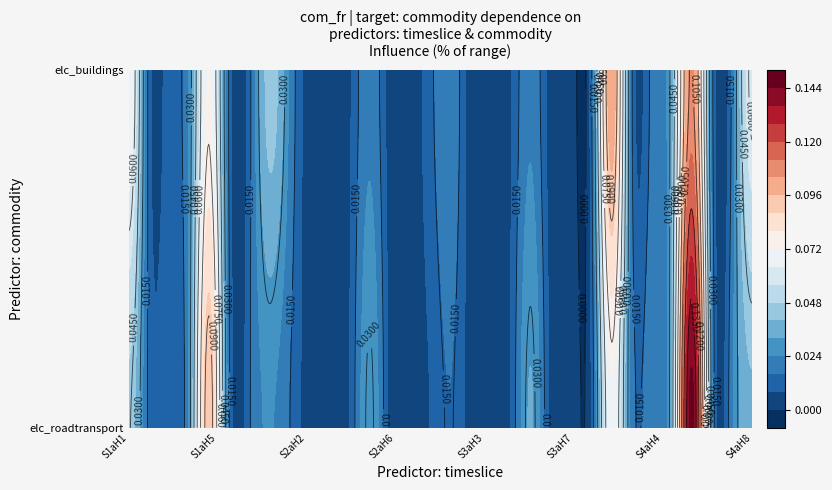

Which series has the widest spread of values?

elc_roadtransport